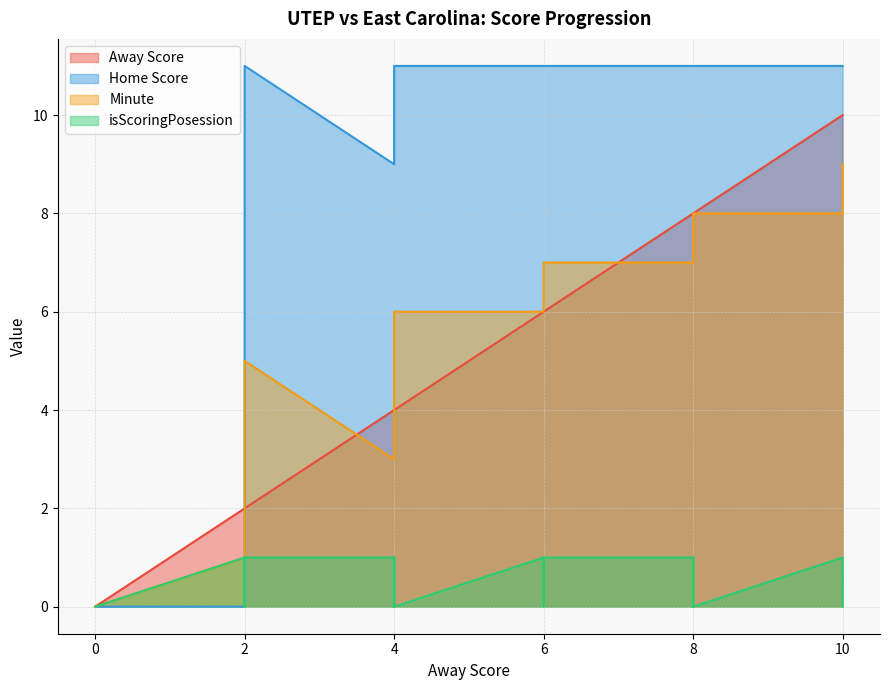

Which series has the largest total across all categories?

Home Score